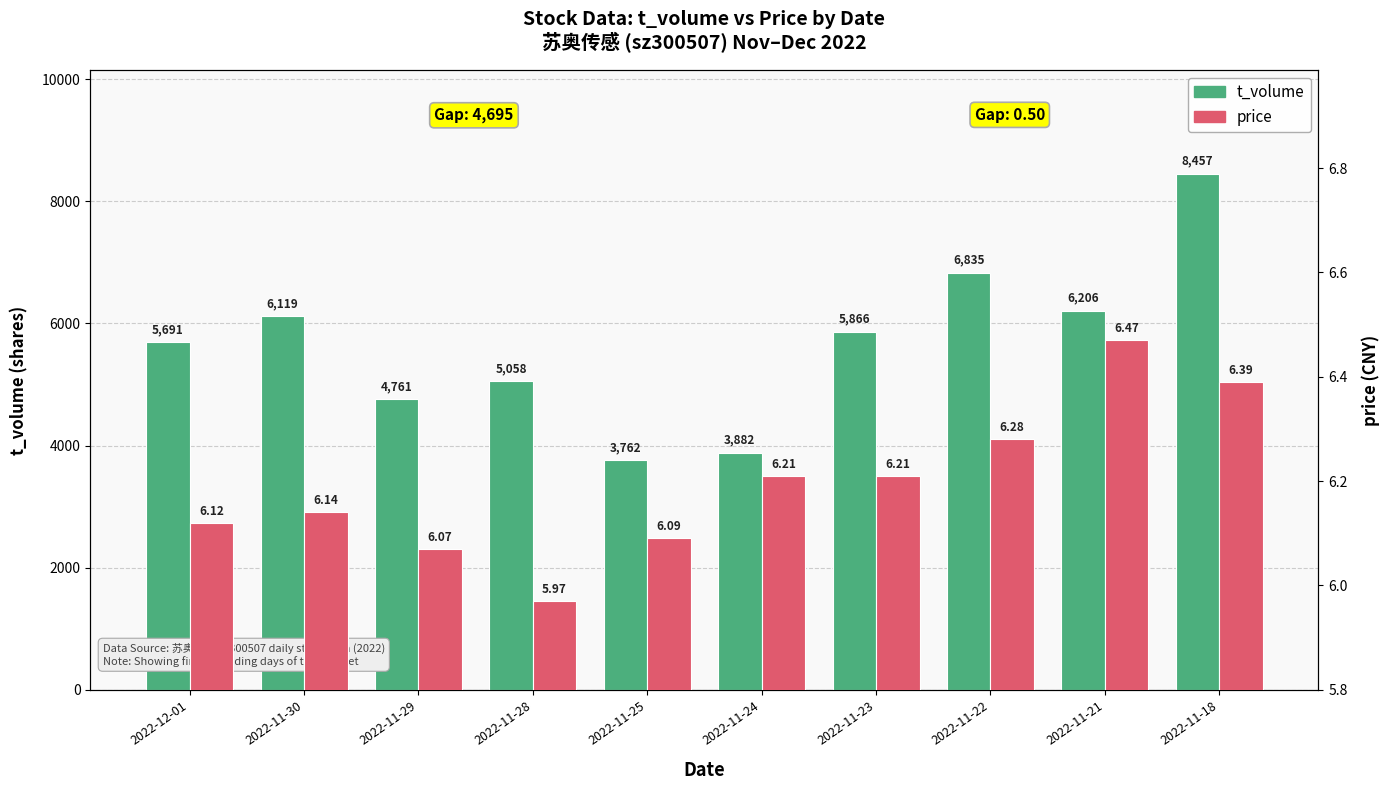

What is the sum of all t_volume values?

56637.0